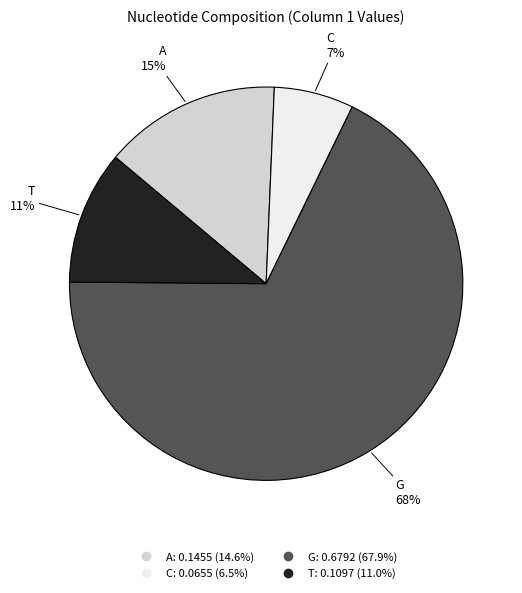

How many slices are in this pie chart?

4